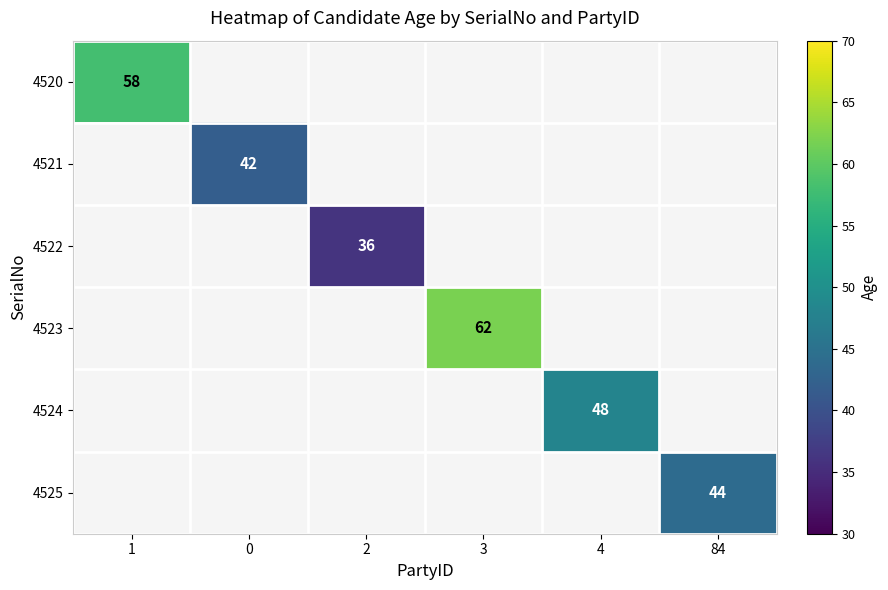

True or false: 4525 has a value of 22 at 84.

False